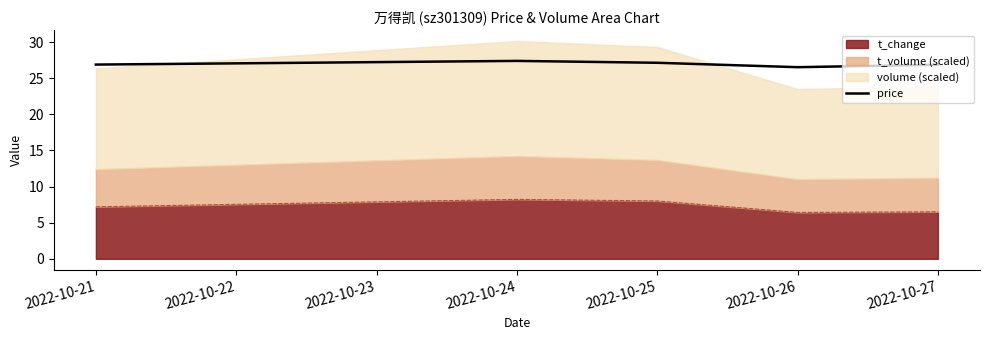

At which label is the value closest to 26?

2022-10-26